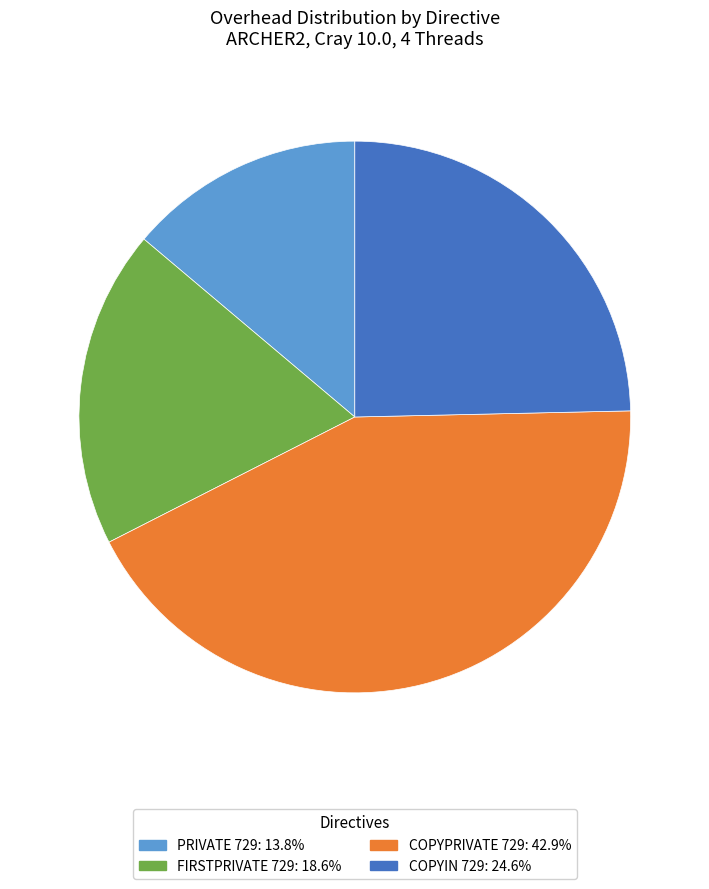

Approximately how many times larger is the value at PRIVATE 729 compared to COPYPRIVATE 729?

0.3